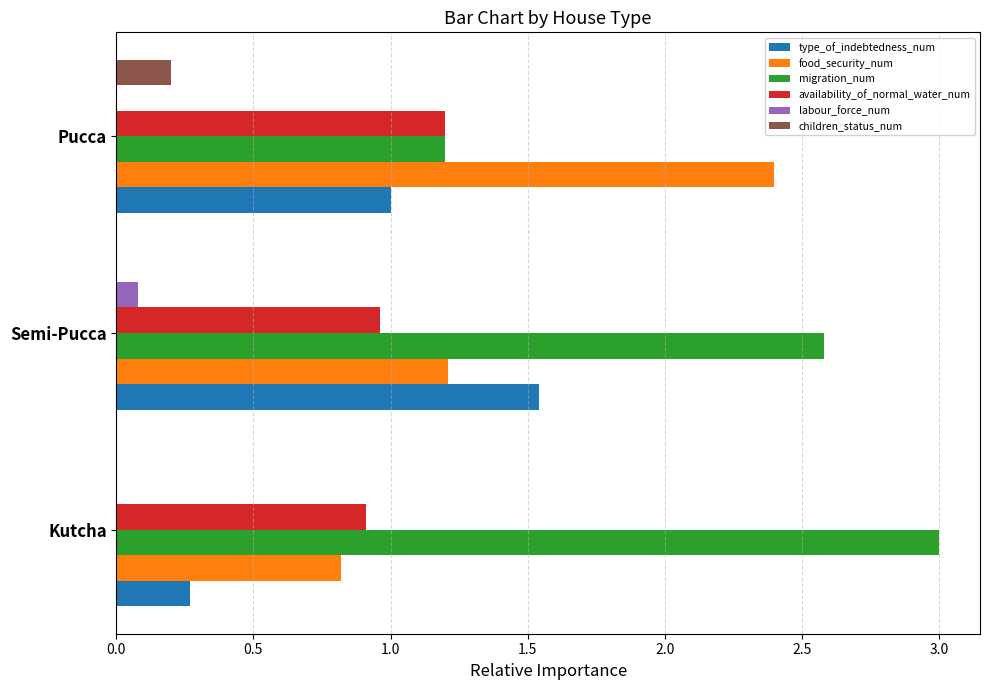

Count the food_security_num values in the range 0 to 2.

2